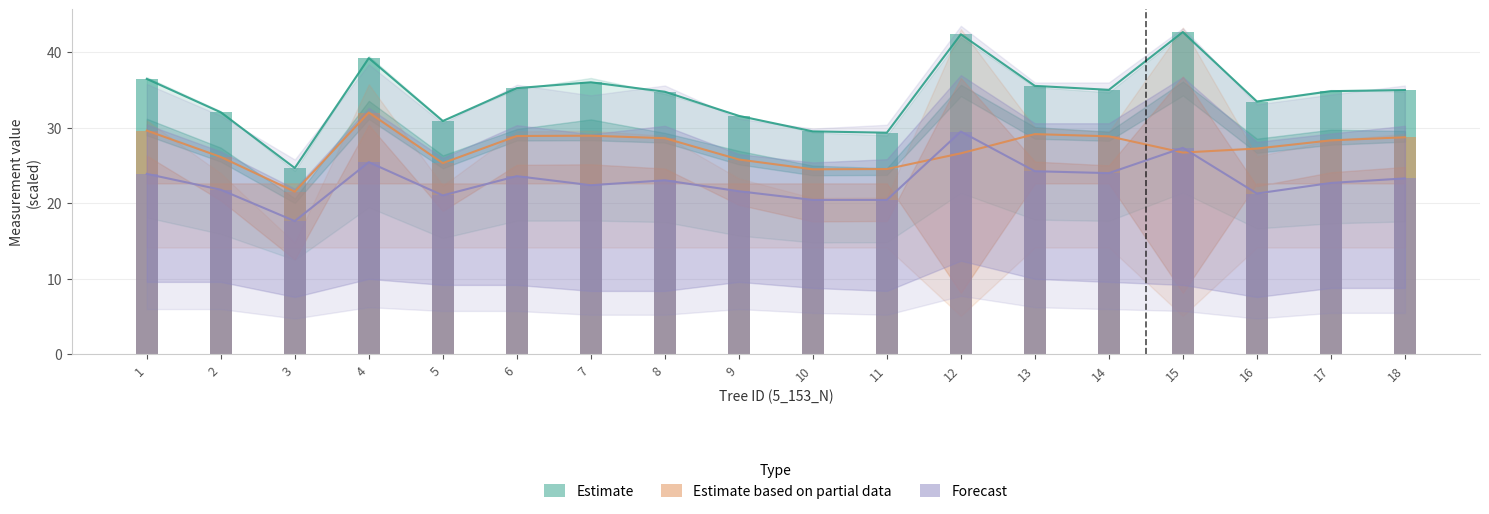

Reading right to left, list all the values displayed in this chart.

Estimate: 18=35.0	17=34.9	16=33.5	15=42.7	14=35.0	13=35.5	12=42.4	11=29.4	10=29.5	9=31.6	8=34.8	7=36.0	6=35.2	5=30.9	4=39.2	3=24.7	2=32.0	1=36.5
Estimate based on partial data: 18=28.7	17=28.3	16=27.3	15=26.7	14=28.9	13=29.2	12=26.6	11=24.5	10=24.5	9=25.8	8=28.6	7=29.0	6=28.9	5=25.3	4=32.0	3=21.5	2=26.1	1=29.6
Forecast: 18=23.3	17=22.7	16=21.3	15=27.4	14=24.0	13=24.2	12=29.5	11=20.4	10=20.4	9=21.6	8=23.1	7=22.4	6=23.6	5=21.1	4=25.4	3=17.6	2=21.8	1=23.9